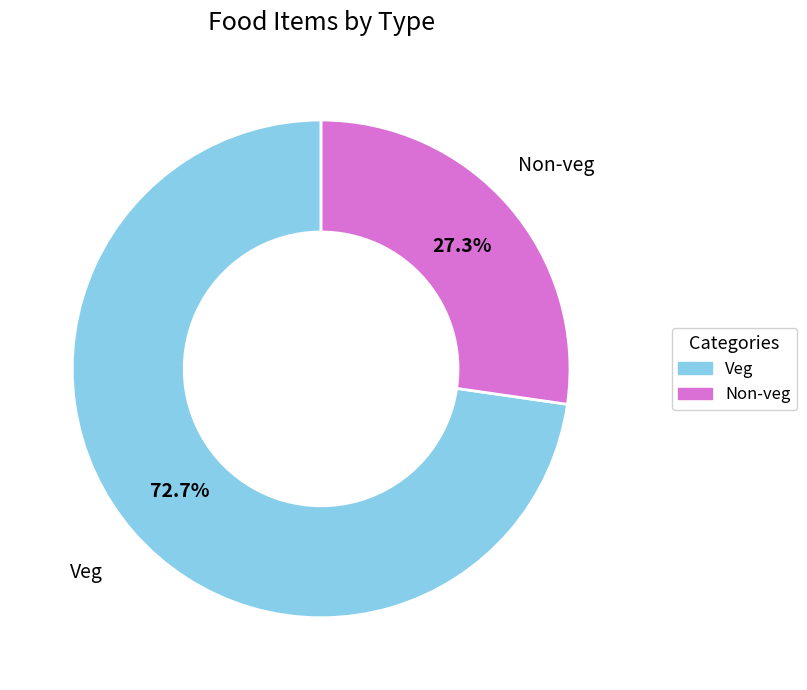

The Non-veg slice represents 22% of the pie. True or false?

False